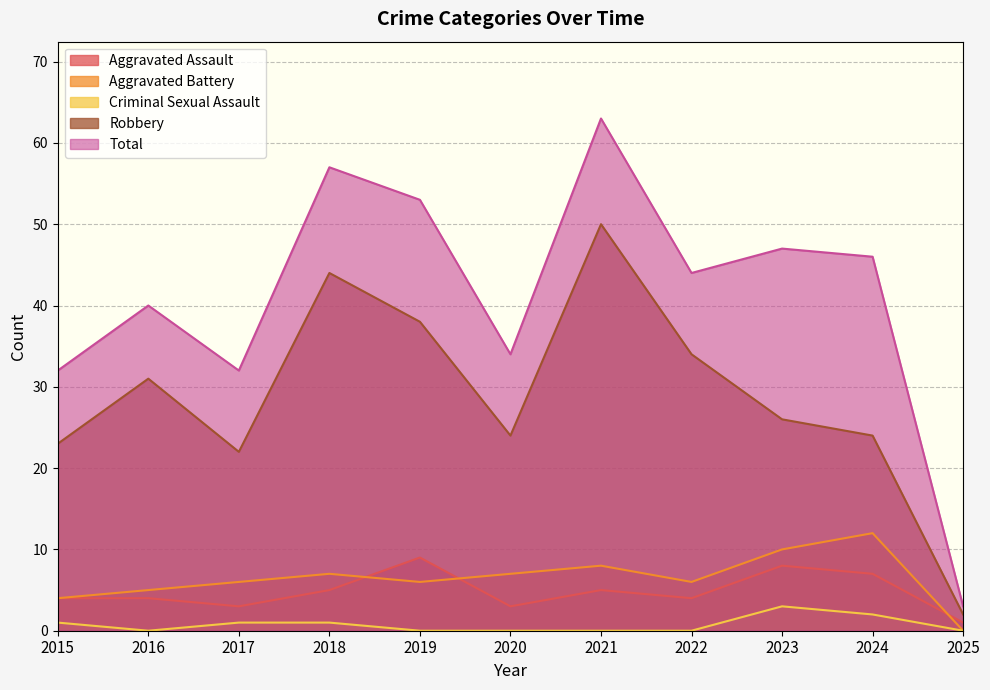

Which label corresponds to the largest value in the chart?

2021